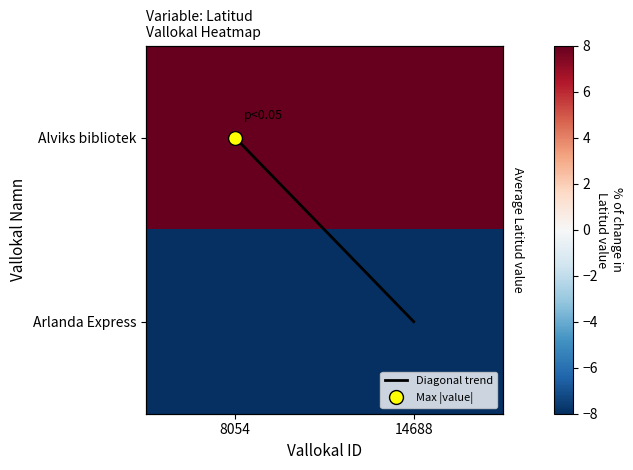

What is the greatest value displayed?

8.0